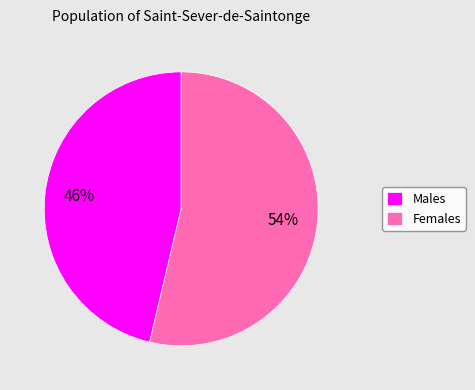

Do Males and Females together represent more than half of the pie?

Yes